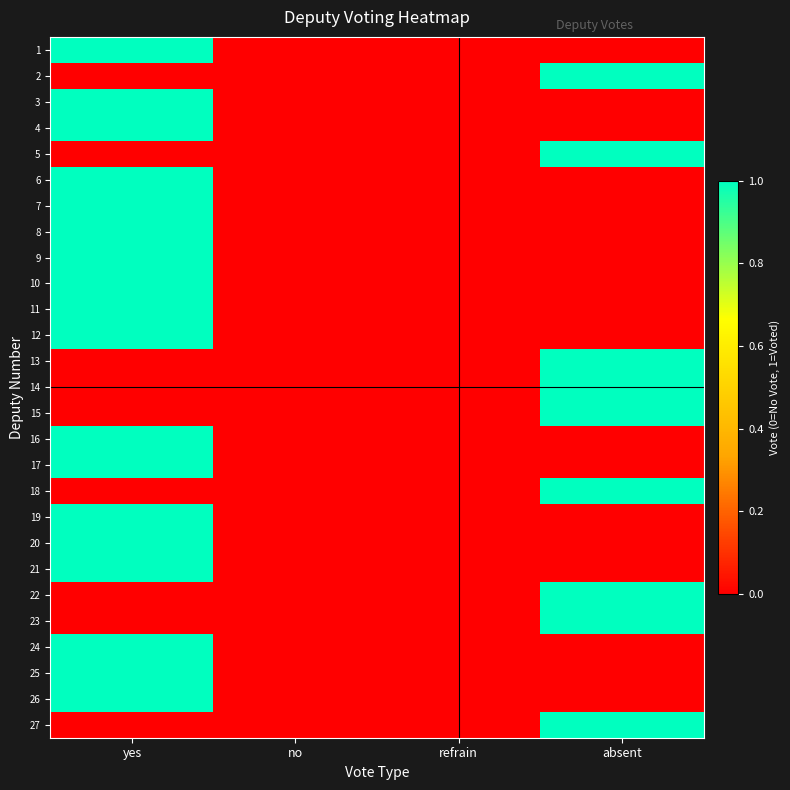

At which category does the chart reach its peak across all series?

yes